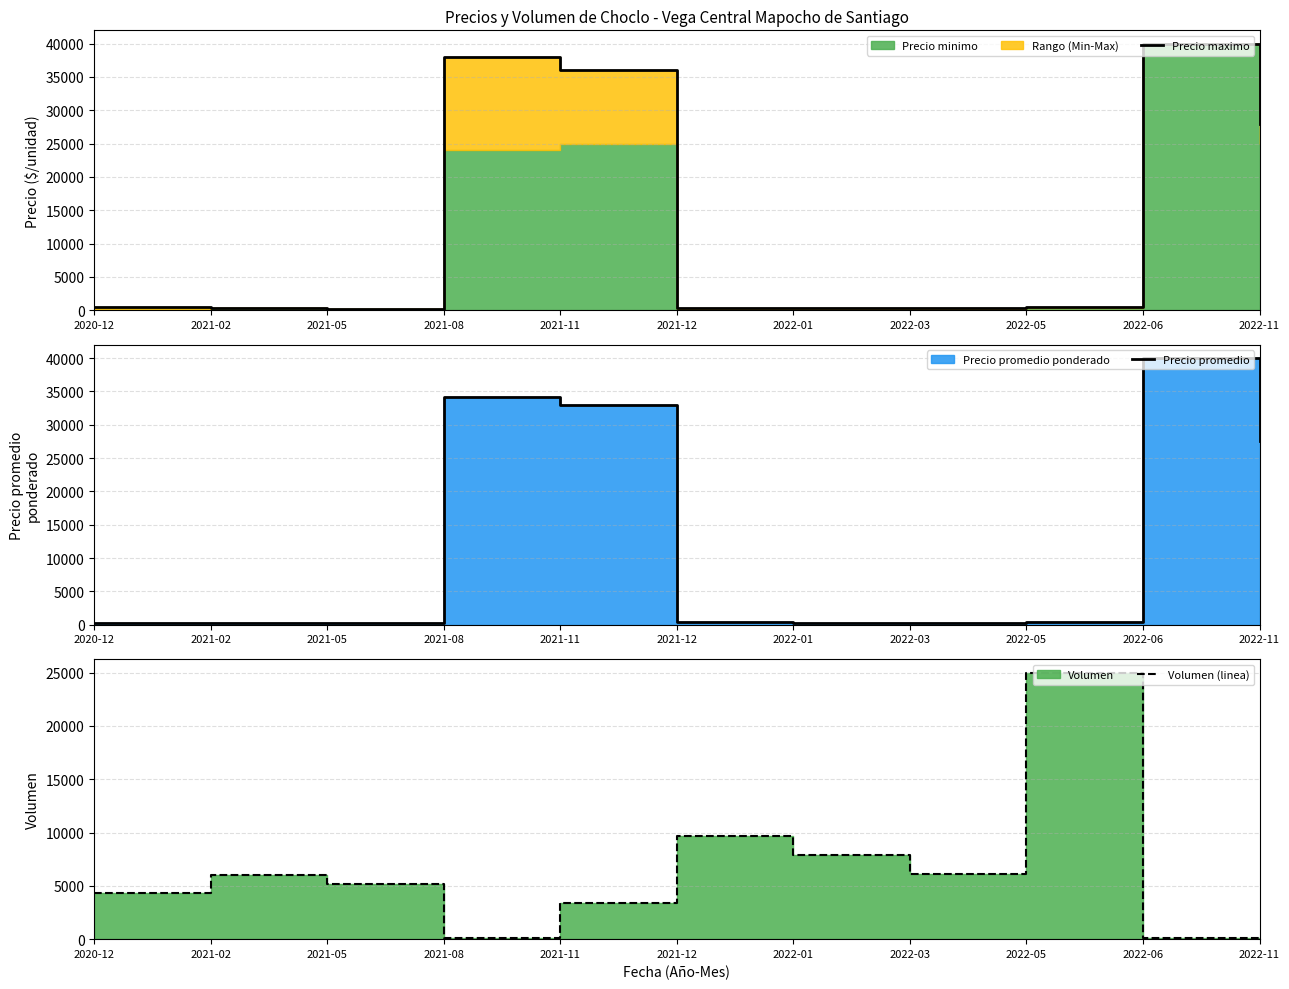

True or false: Precio promedio has more than 2 interior local peaks.

False